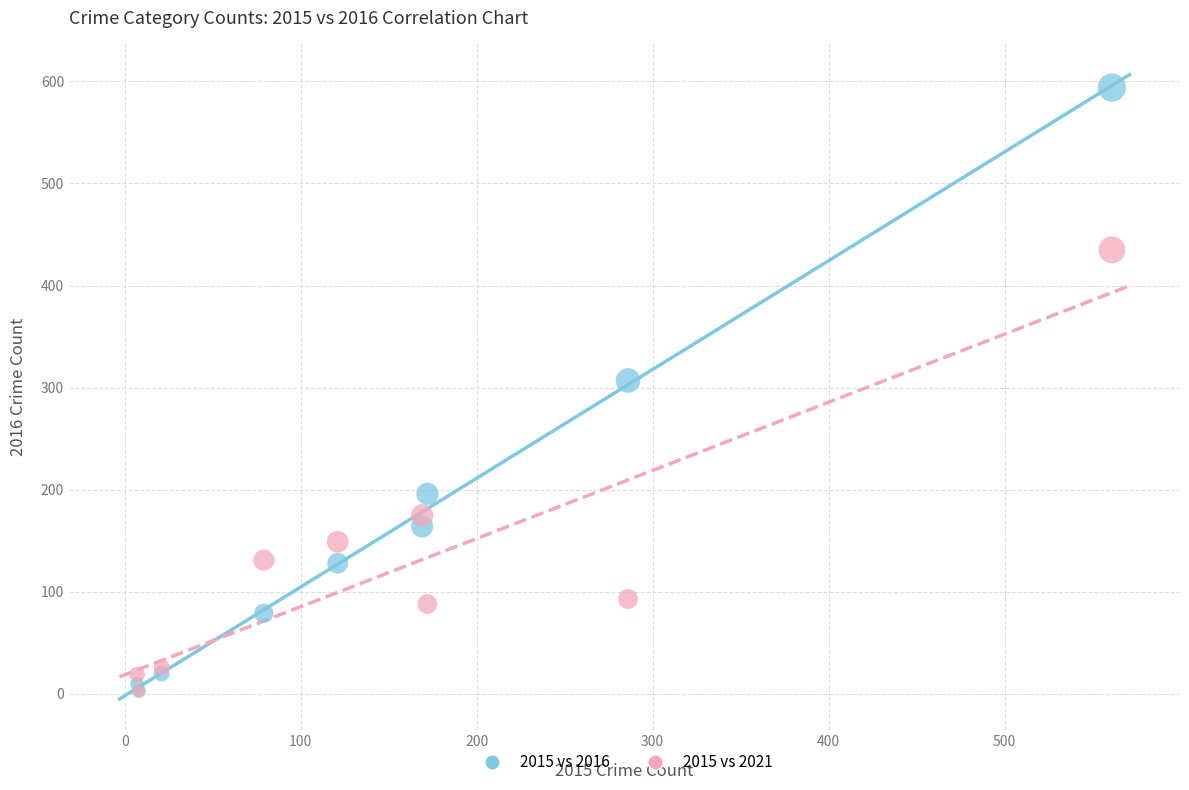

In the 2015 vs 2021 series, what Y value is closest to 219?

175